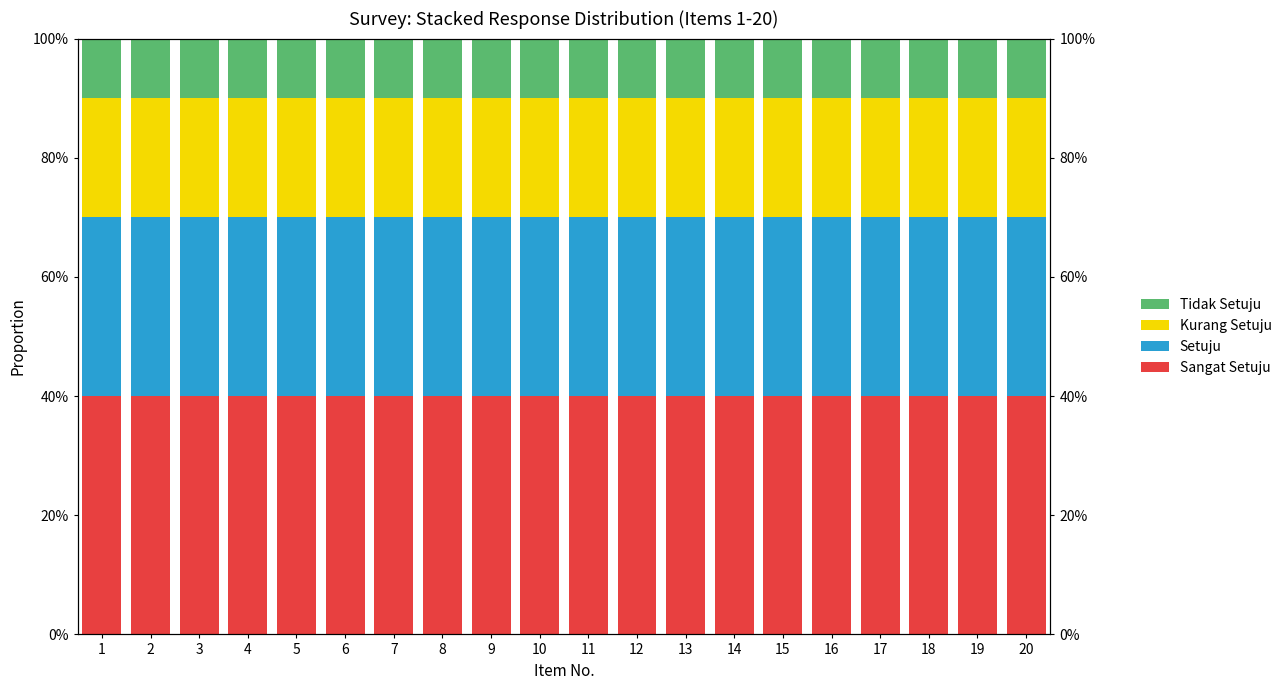

List the series in order of their peak value, lowest first.

Tidak Setuju, Kurang Setuju, Setuju, Sangat Setuju